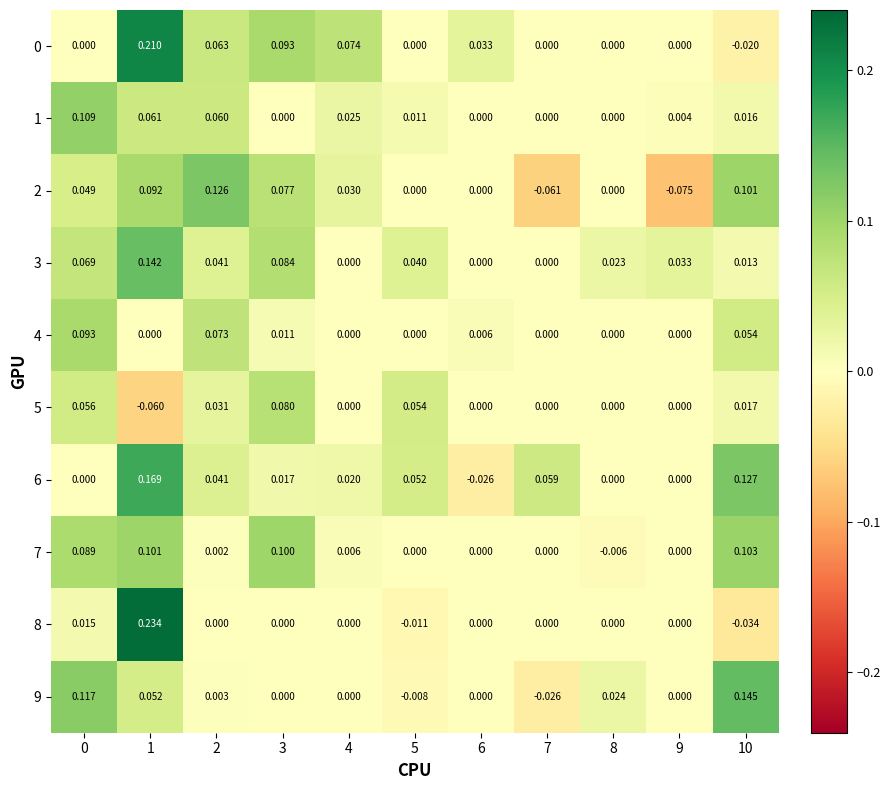

Which series has the widest spread of values?

8